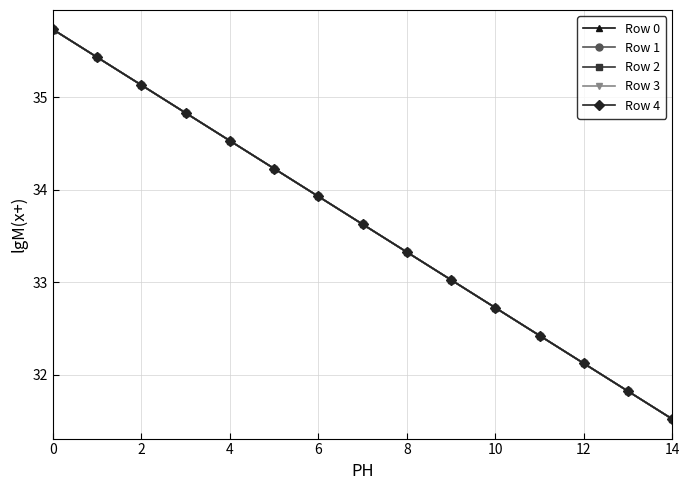

What is the highest value of the Row 3 series?

35.7